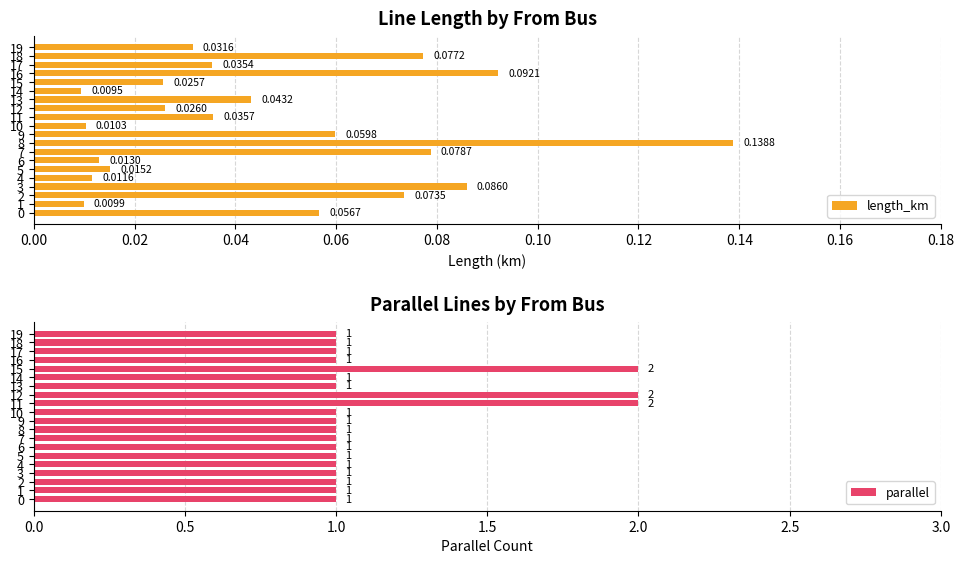

Is the value of length_km at 5 greater than the value of parallel at 13?

No